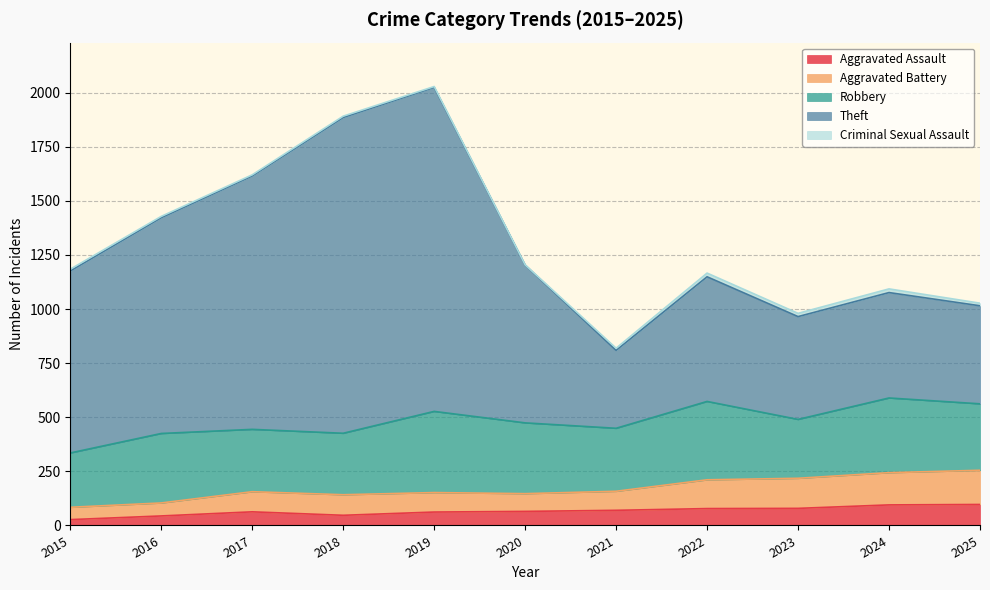

At which category is the sum across all series the highest?

2019